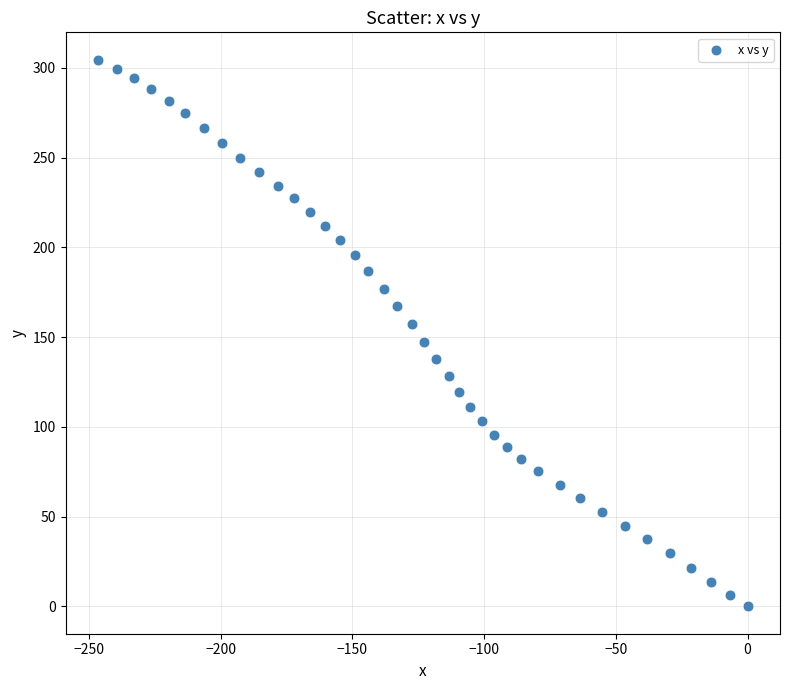

What is the range of Y values (max minus min)?

304.5